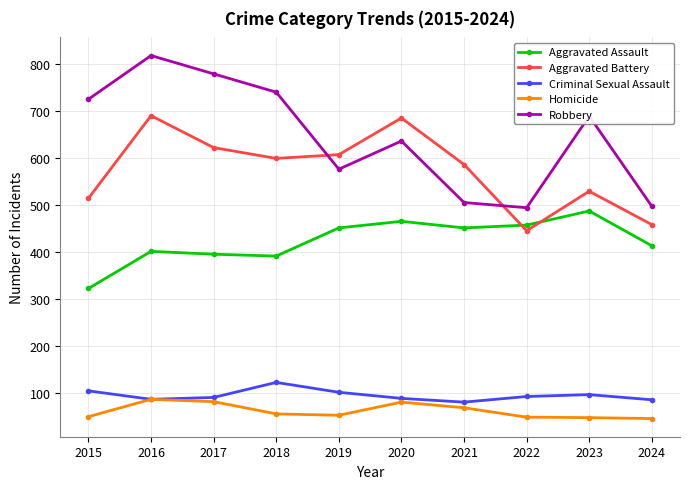

List the series in order of their peak value, lowest first.

Homicide, Criminal Sexual Assault, Aggravated Assault, Aggravated Battery, Robbery